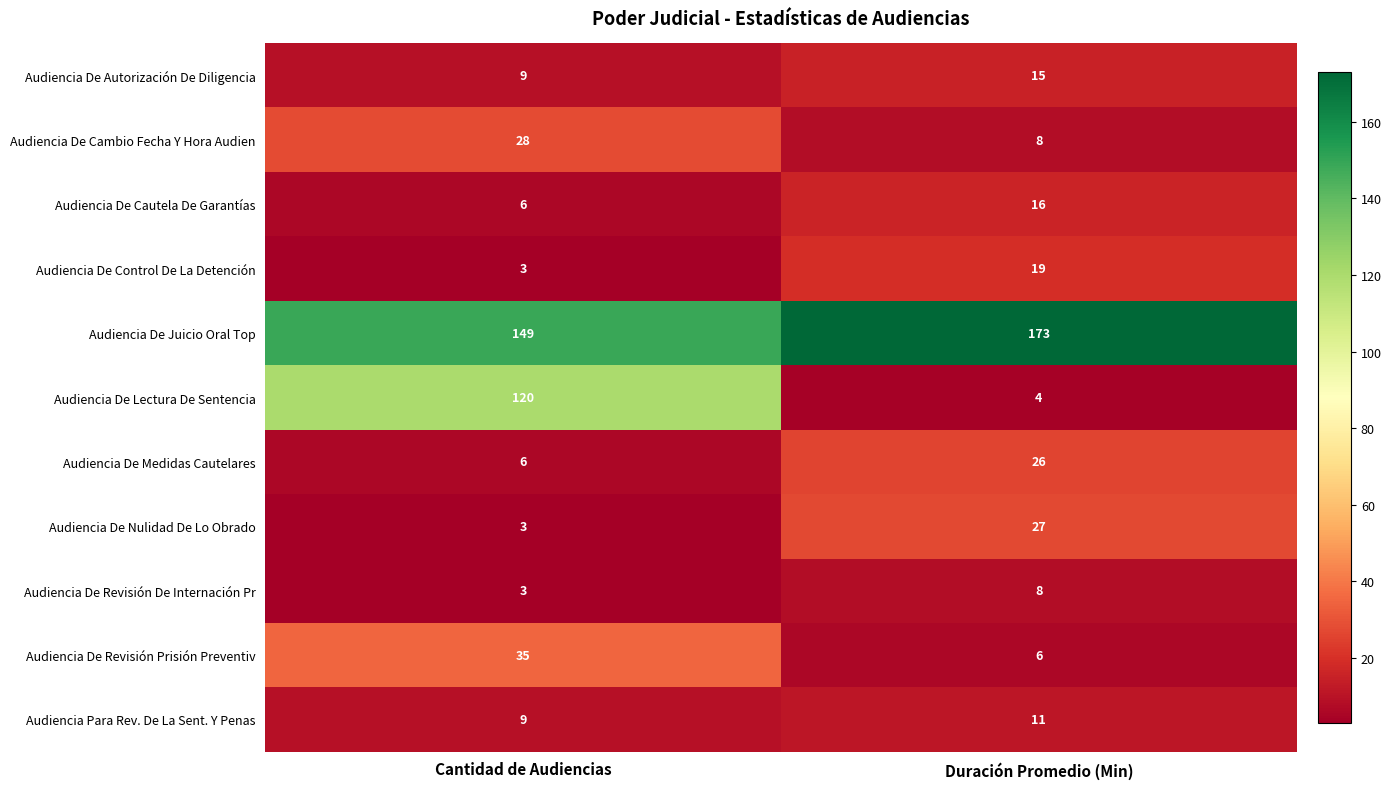

At which category is the sum across all series the highest?

Cantidad de Audiencias